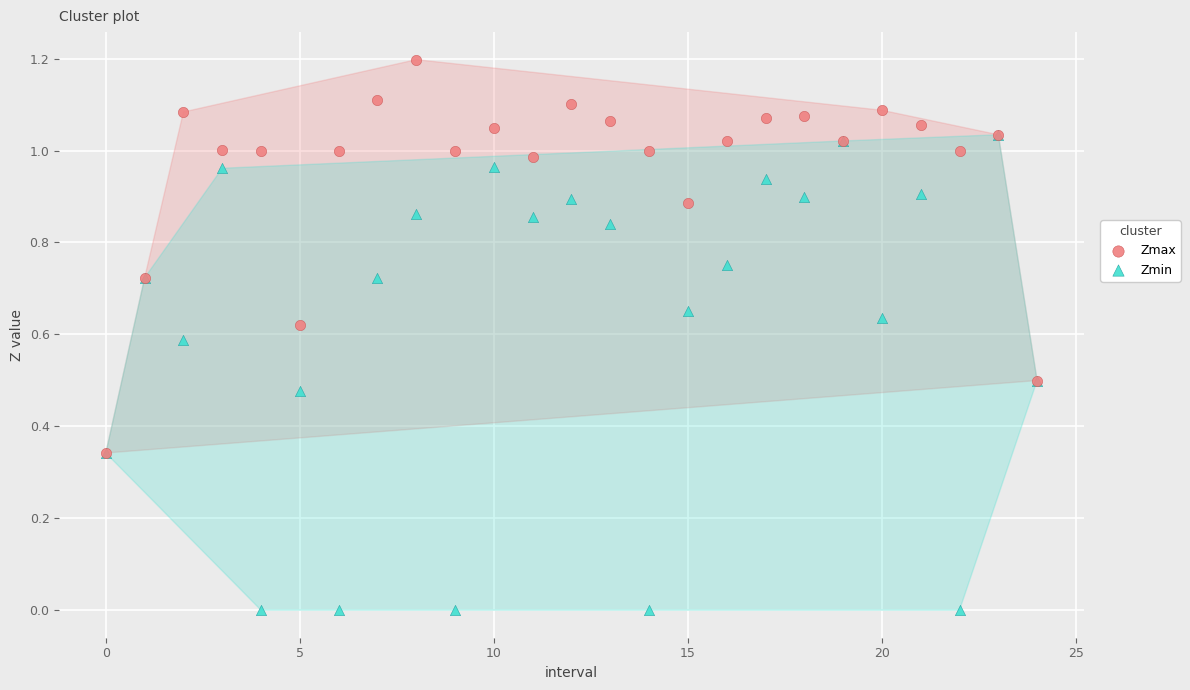

What are all the series names shown in the legend?

Zmax, Zmin